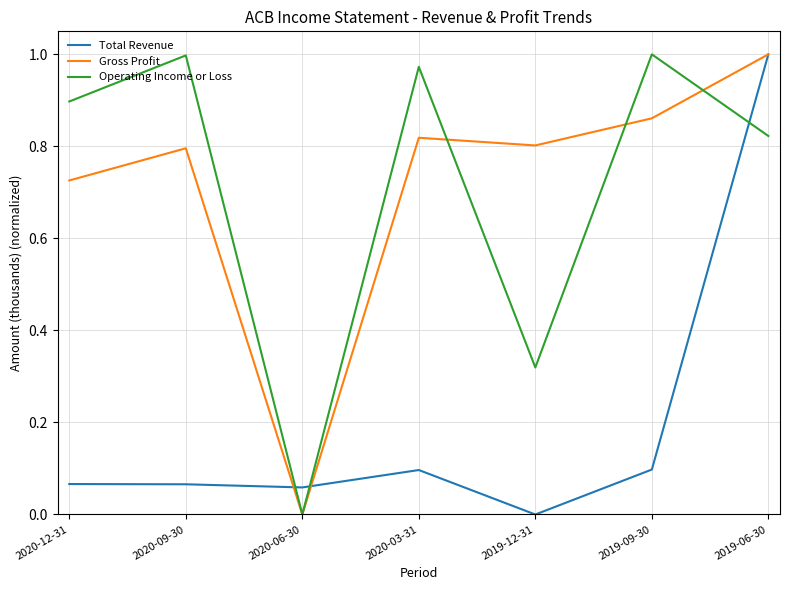

The Operating Income or Loss series shows 0.9 at 2020-12-31. True or false?

True